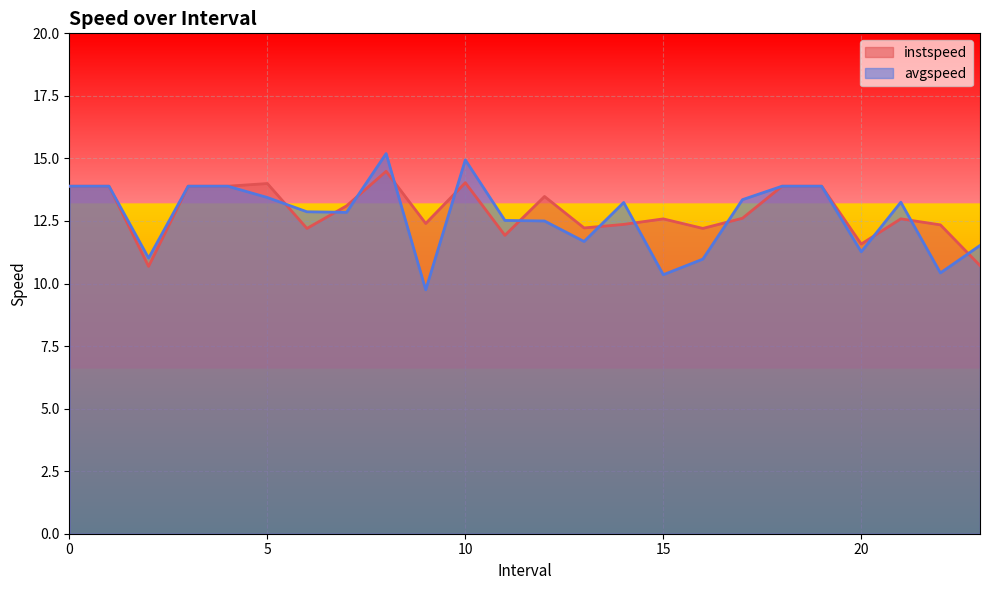

True or false: avgspeed has a value of 9.3 at 17.0.

False